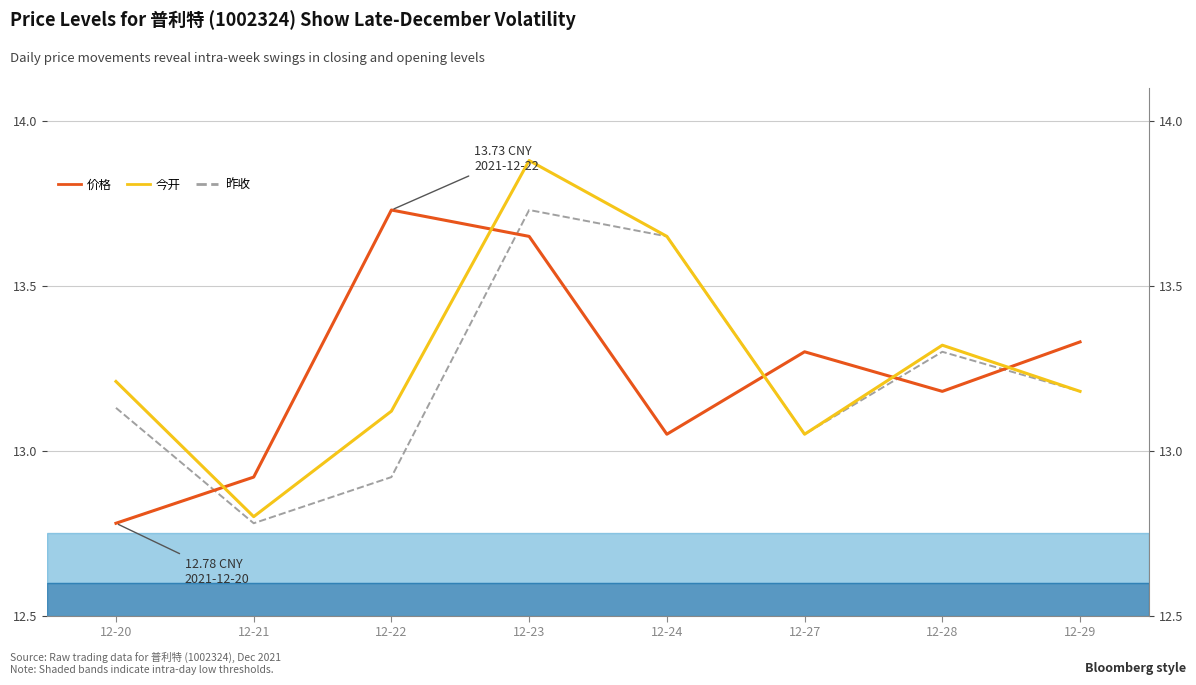

Which has a higher value, 12-24 or 12-29?

12-29